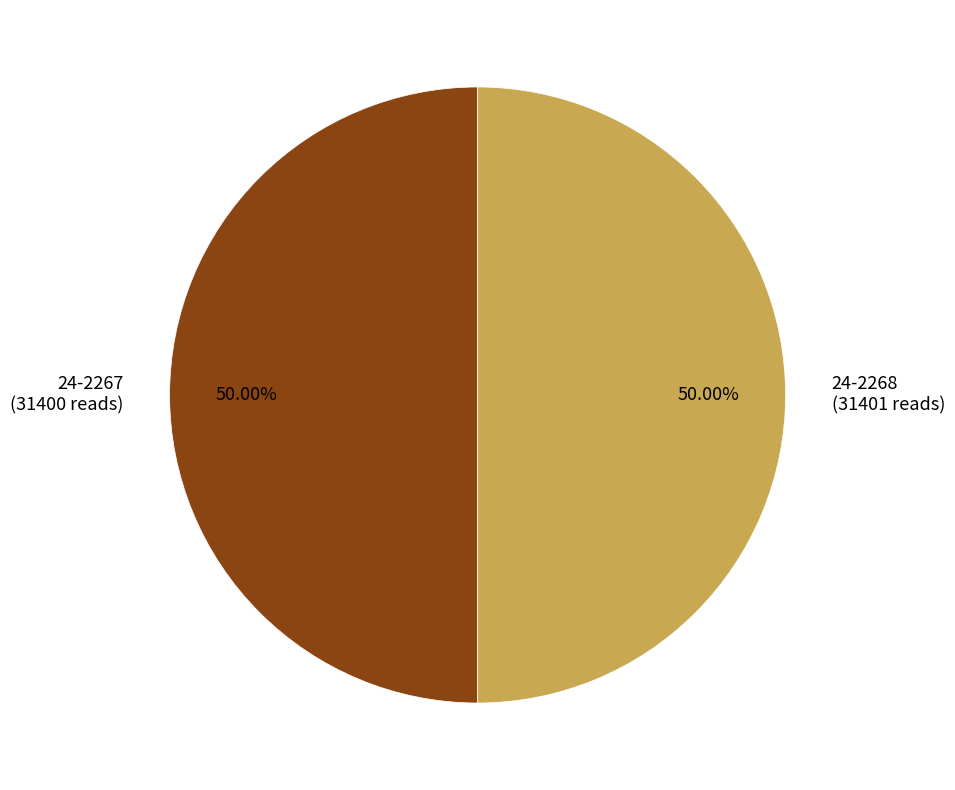

What is the ratio of the value at 24-2267 to the value at 24-2268?

1.0